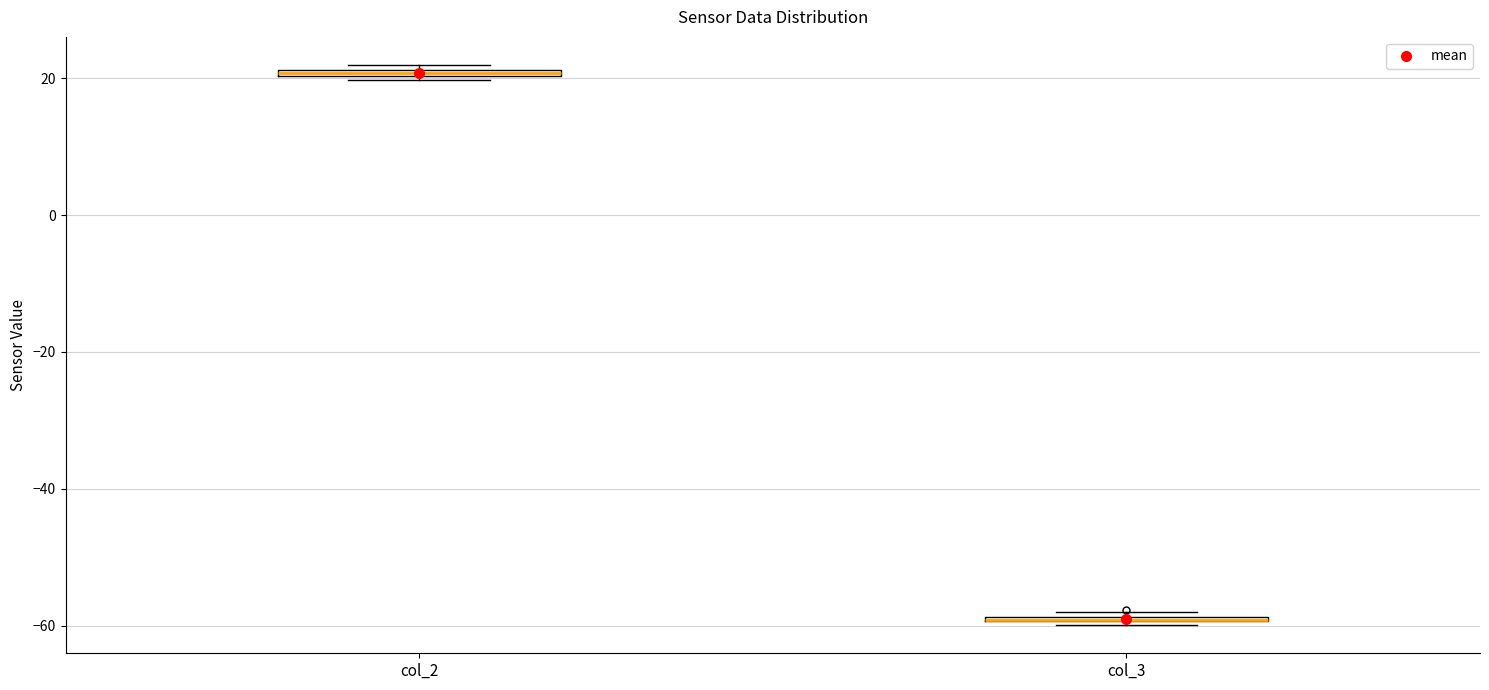

Where is the lower edge of the box for col_3 on the y-axis? The values are not printed on the chart, so give them approximately, as read against the axis.

-60